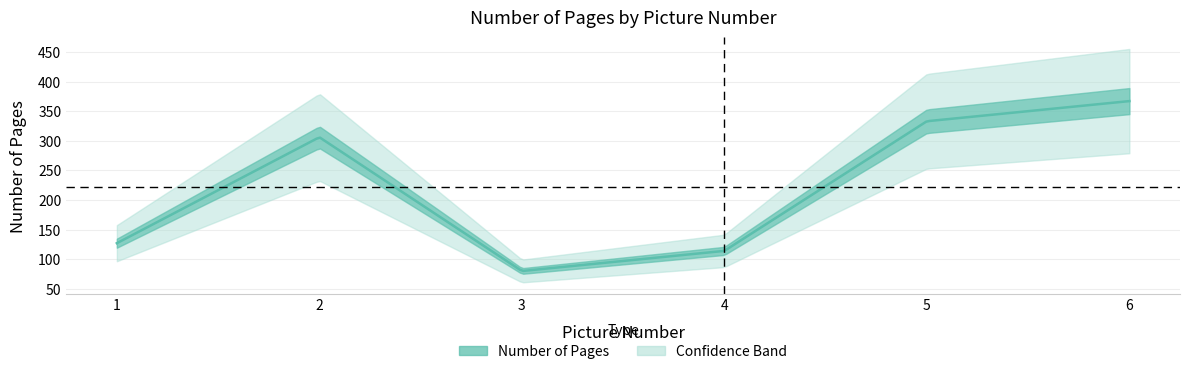

Where is the data nearest to the value 223?

2